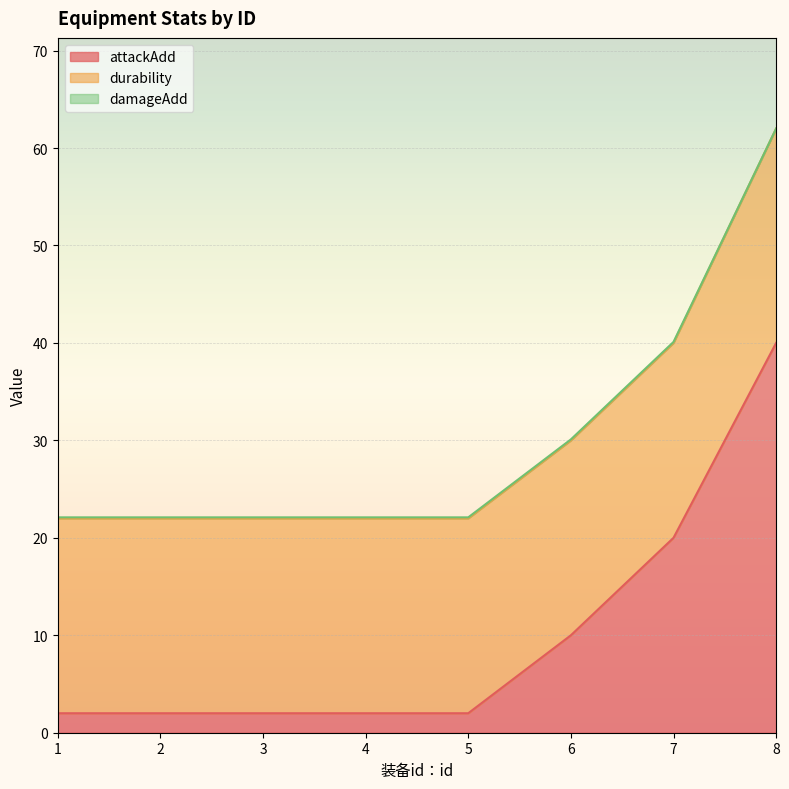

What is the spread (max minus min) of values at 6?

19.9